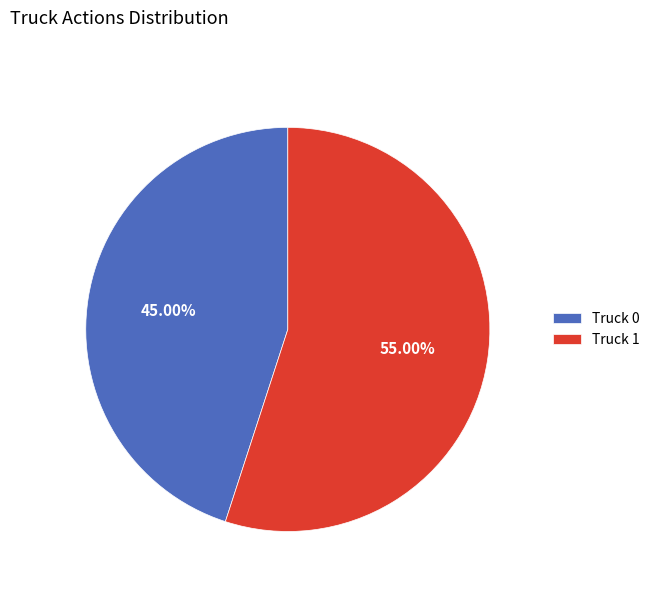

What is the smallest slice in the pie chart?

Truck 0